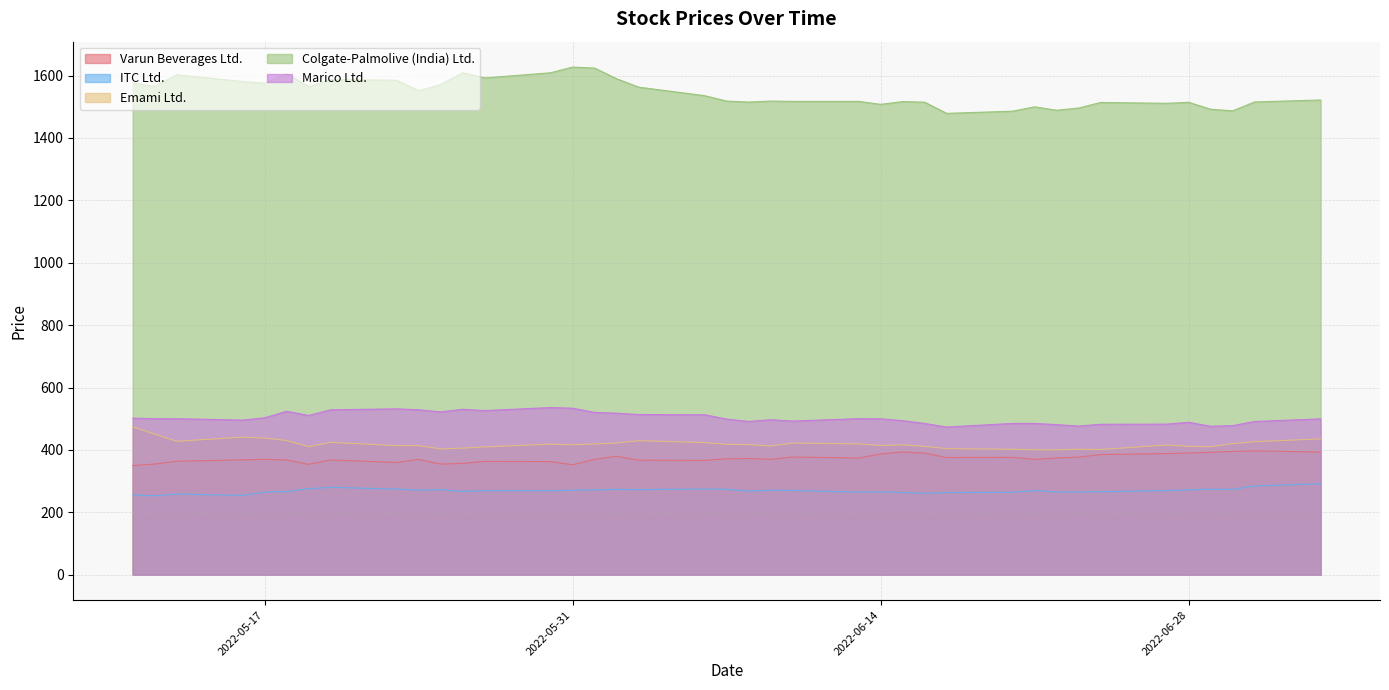

The value of Marico Ltd. at 2022-05-31 is 533.7. True or false?

True